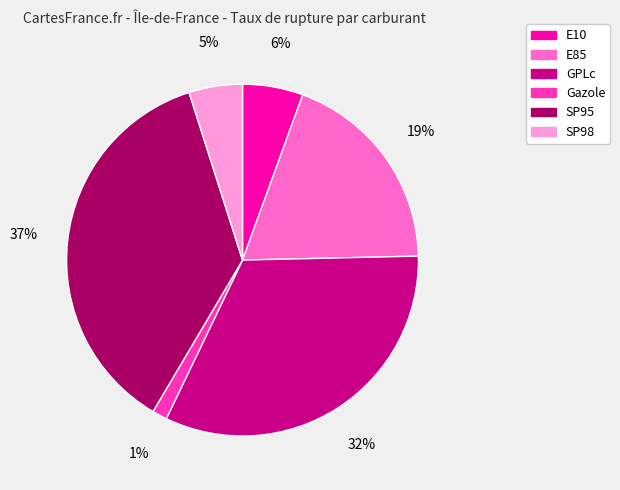

True or false: E10 accounts for 15% of the total.

False